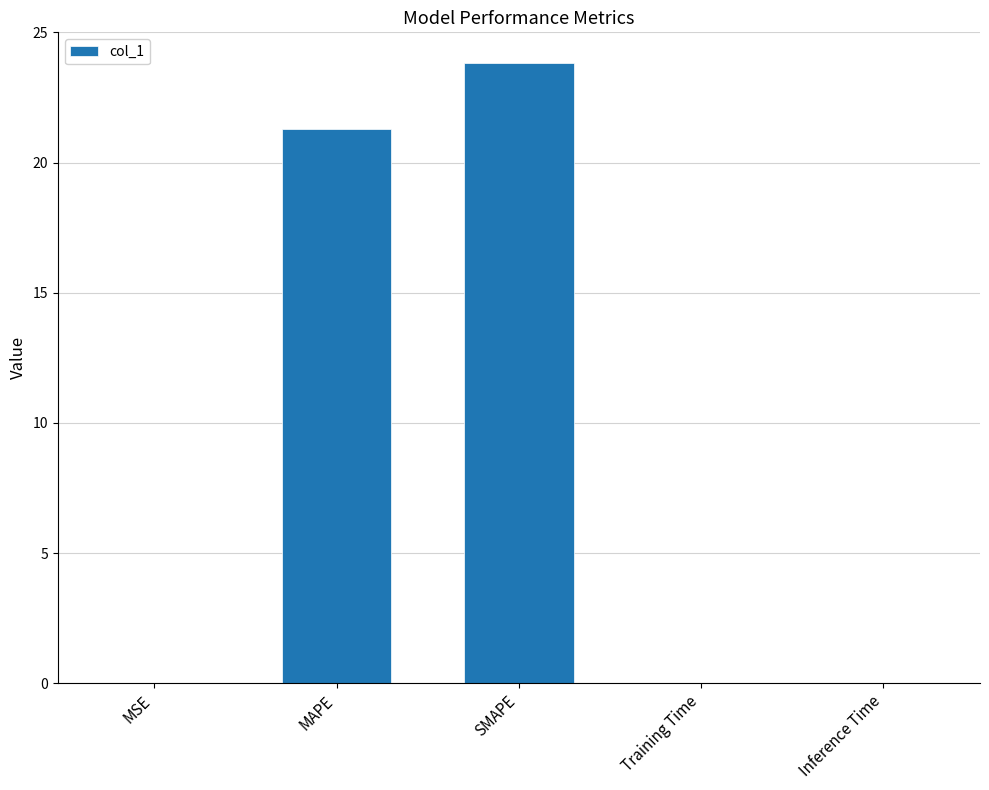

Which has a higher value, Training Time or SMAPE?

SMAPE